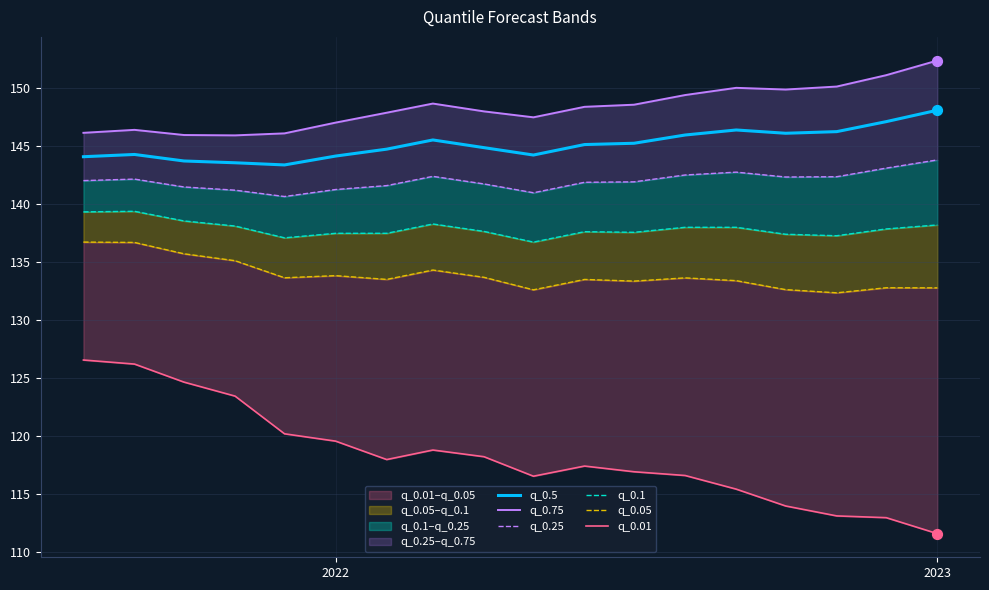

Is it true that q_0.5 equals 144.2 at 2022?

True